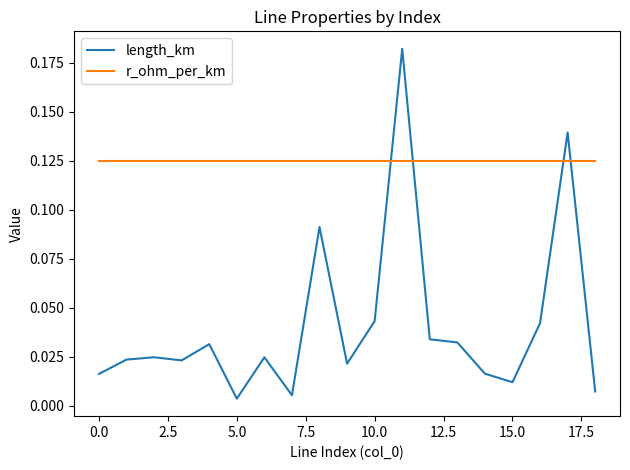

List the series in order of their peak value, lowest first.

r_ohm_per_km, length_km